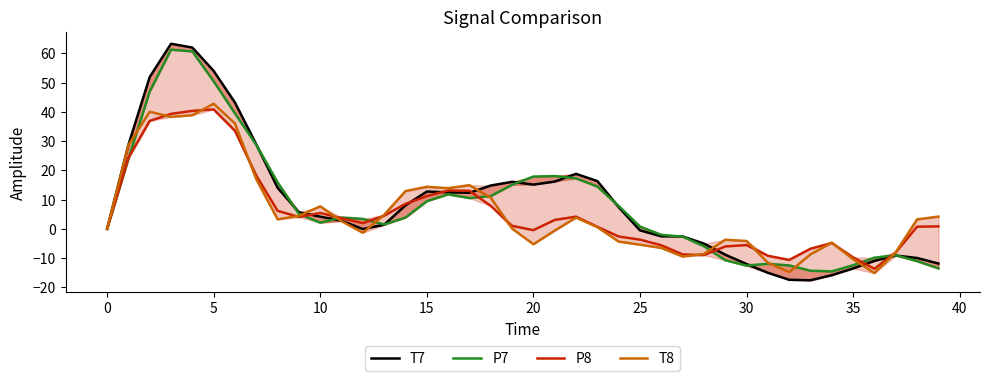

What value does the T7 series have at 16?

12.5